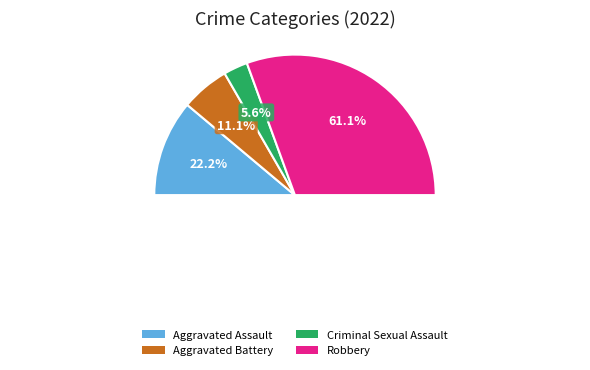

What portion of the pie excludes Robbery?

38.9%